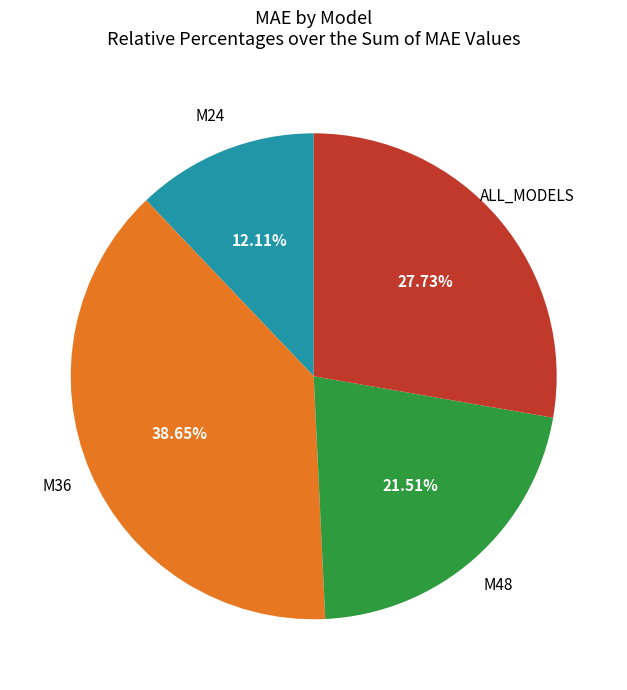

Does any single category account for the majority?

No